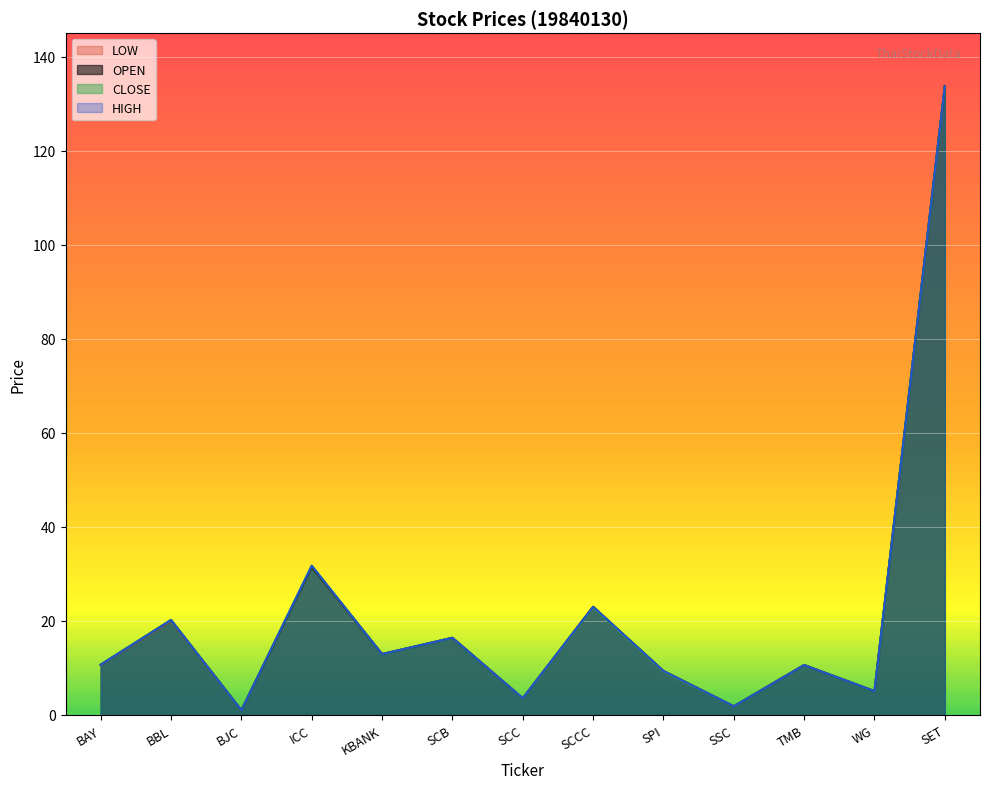

What is the difference between the second highest and second lowest values in the CLOSE series?

29.9